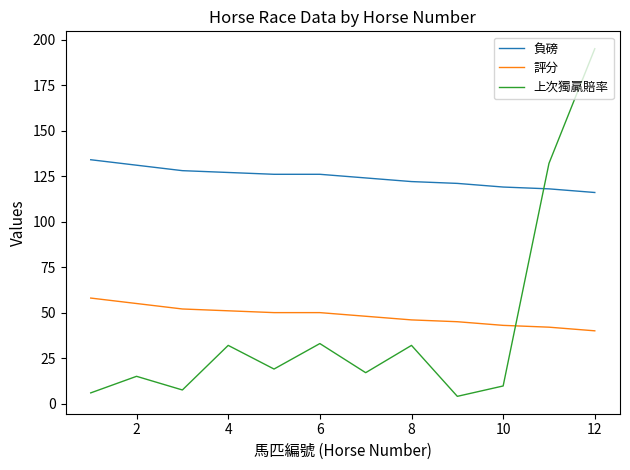

How many series are shown in this chart?

3